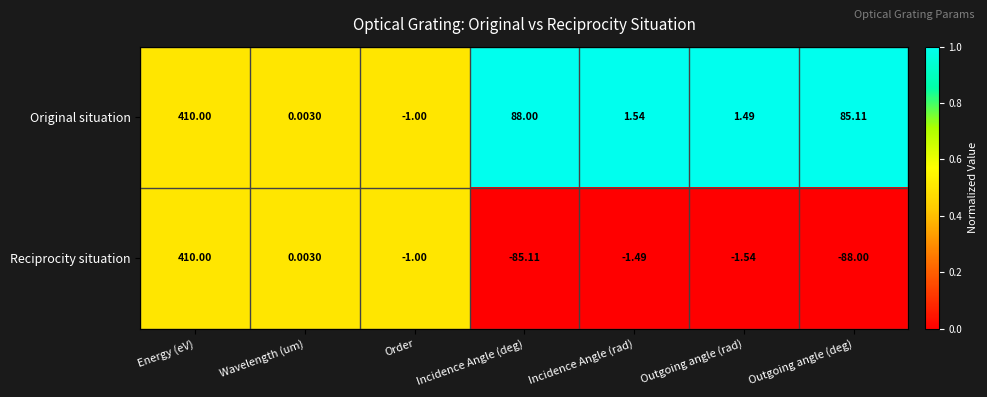

What is the maximum value shown in the chart?

410.0